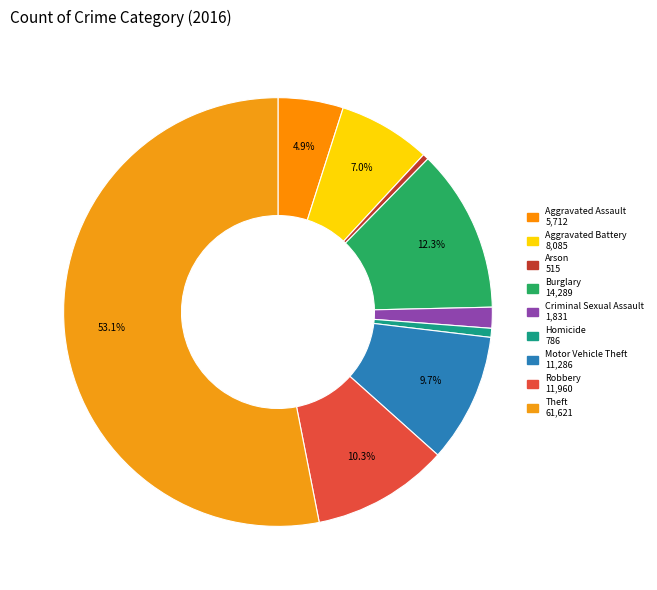

To the nearest percent, what percentage of the pie is Aggravated Battery?

7%